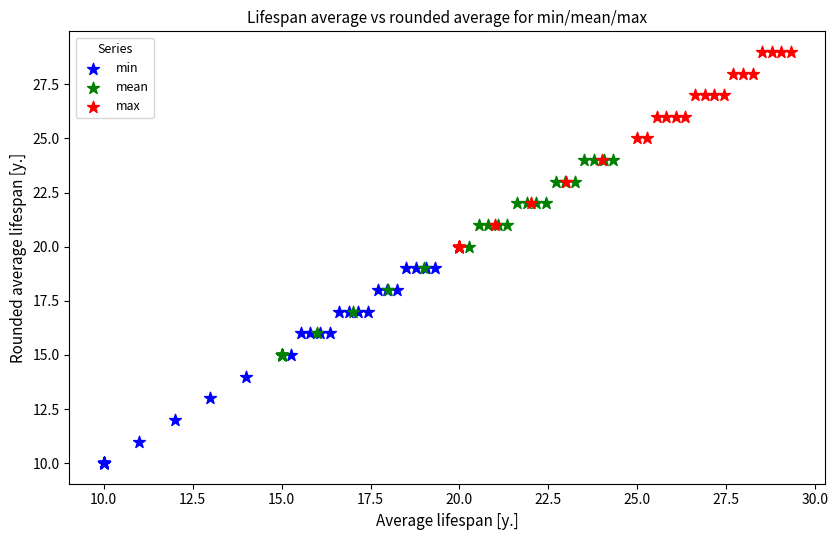

Which series reaches the minimum Y coordinate?

min